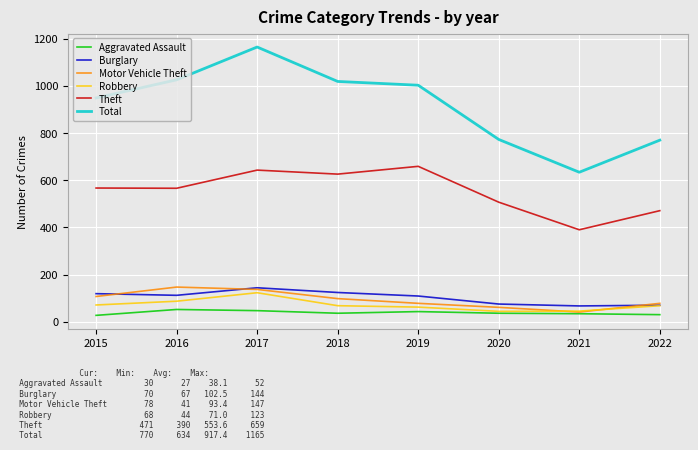

At which category is the sum across all series the highest?

2017